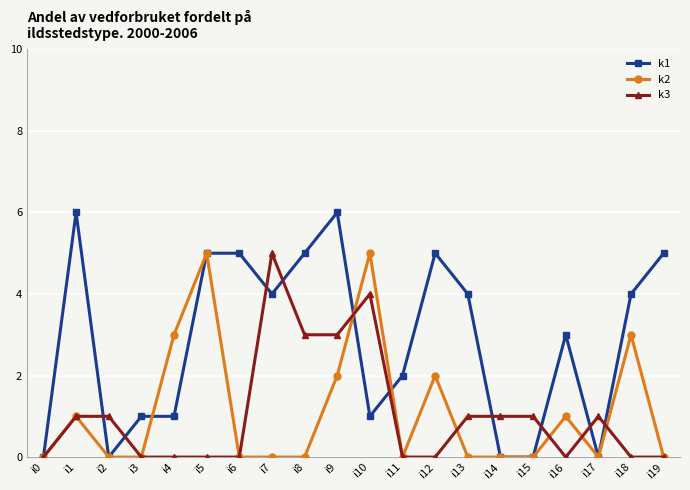

Which series has the widest spread of values?

k1